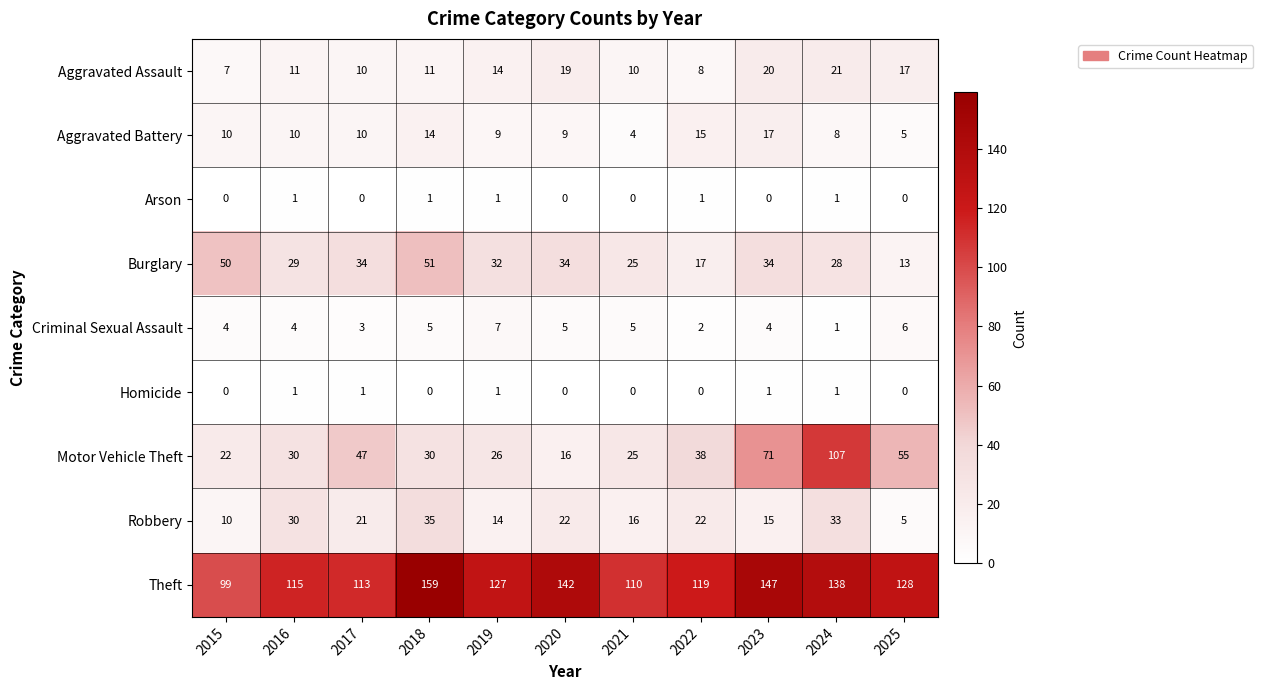

What is the difference between the second highest and minimum values in the Criminal Sexual Assault series?

5